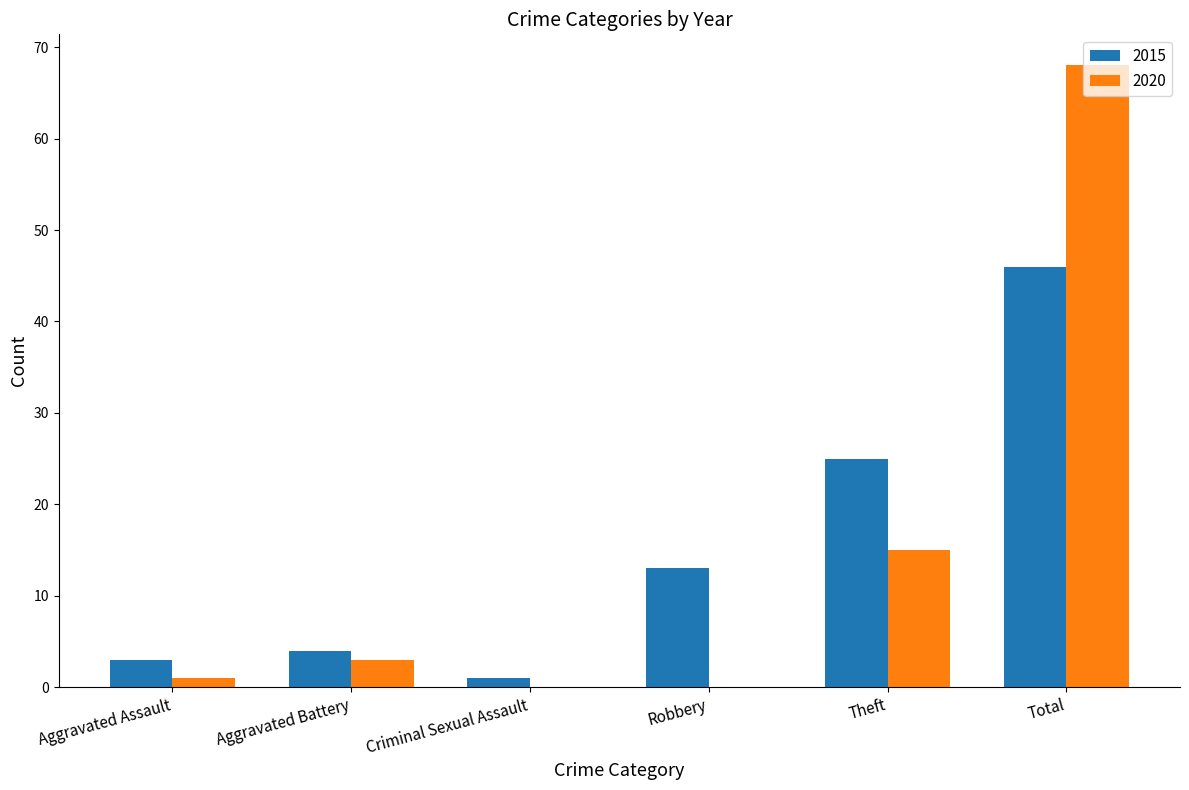

Which series changed the most between Theft and Total?

2020